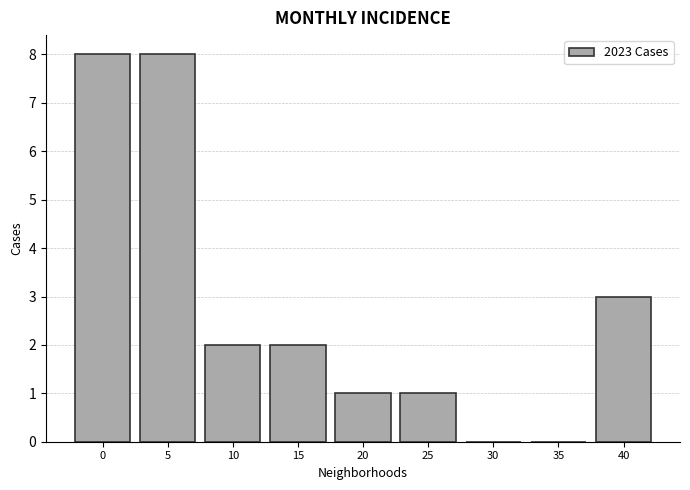

Reading left to right, what are all the values shown in this chart?

0=8	5=8	10=2	15=2	20=1	25=1	30=0	35=0	40=3